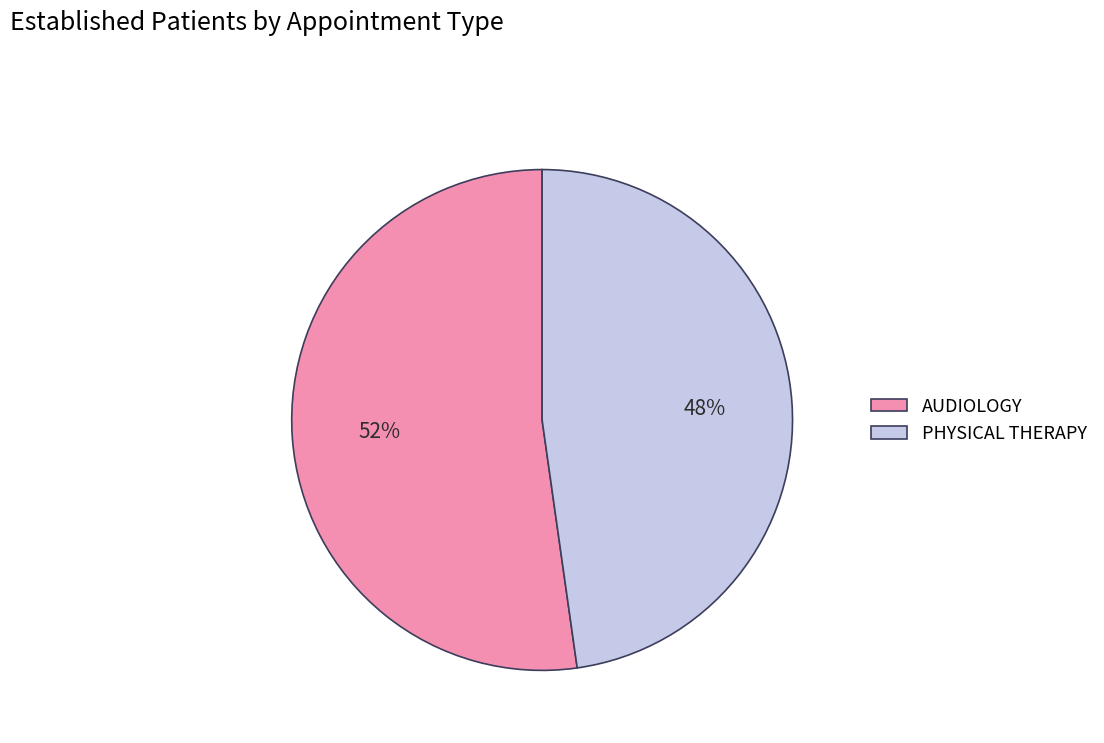

Which category has the biggest portion of the pie?

AUDIOLOGY